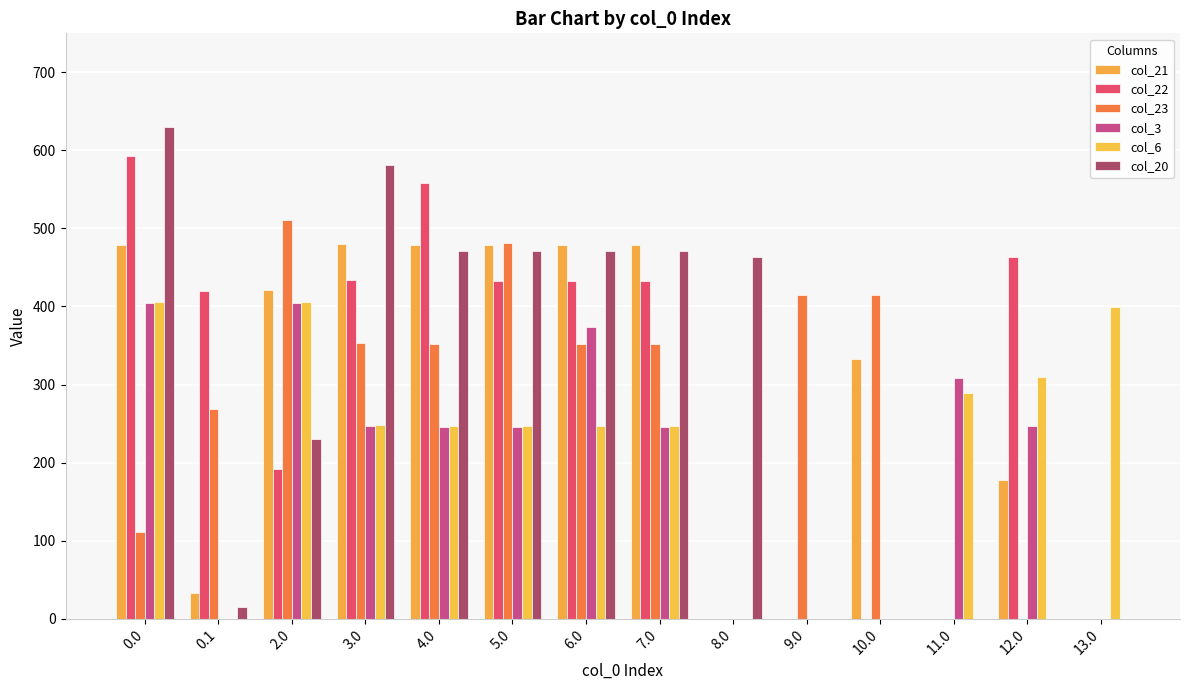

At 2.0, list the series in order from largest to smallest.

col_23, col_21, col_6, col_3, col_20, col_22